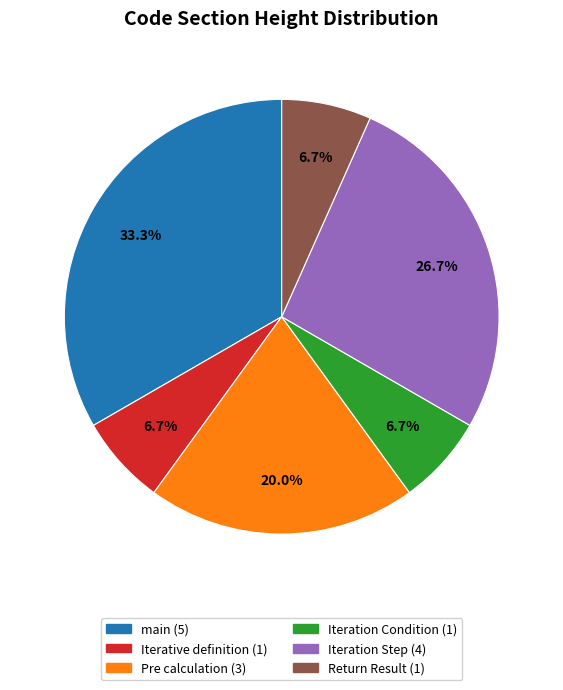

To the nearest percent, what is the average slice percentage?

17%